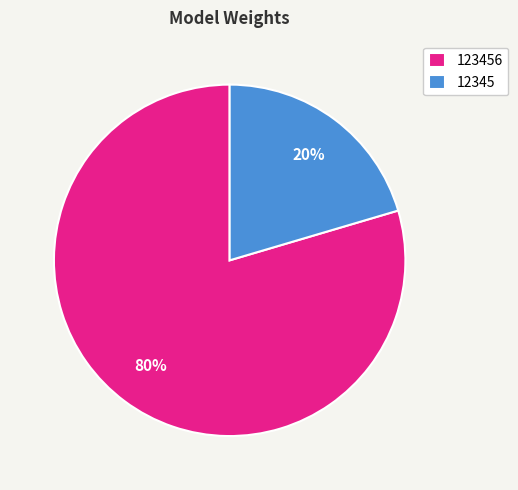

To the nearest percent, what is the average slice percentage?

50%